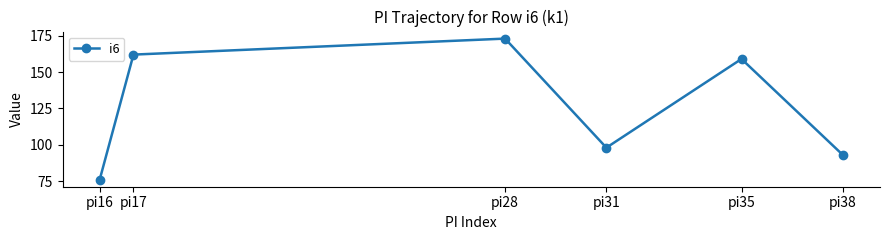

Where is the first local maximum?

pi28